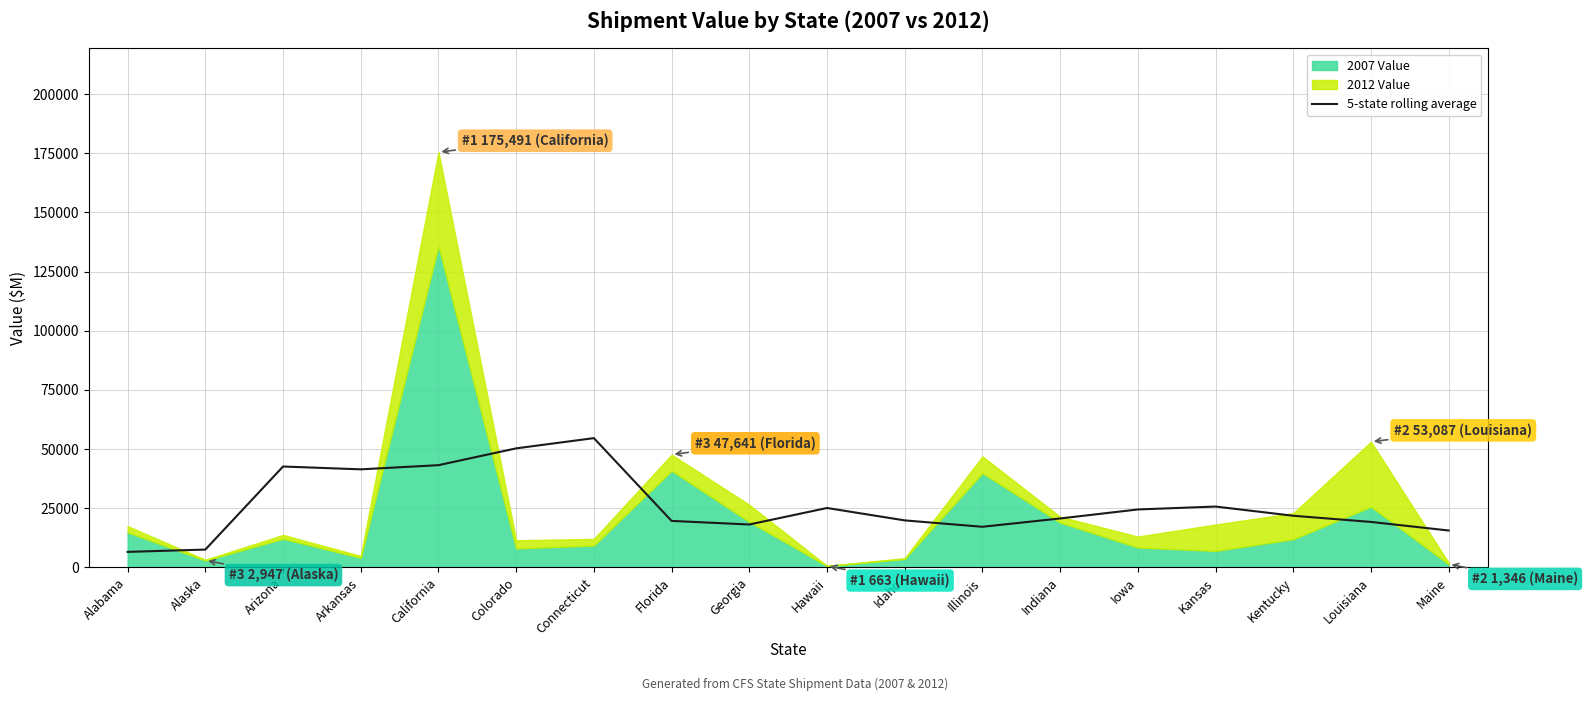

What is the approximate value at Hawaii?

25108.8